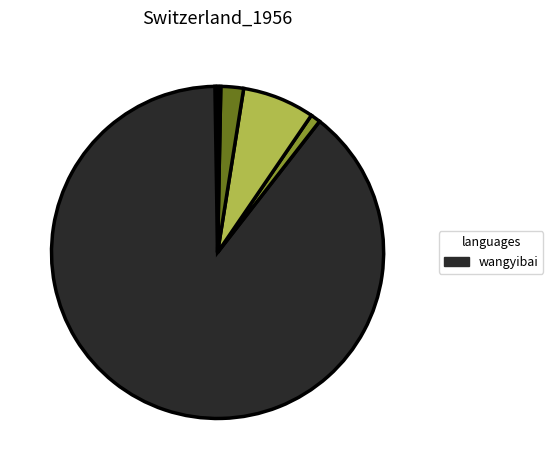

Is there any slice that represents more than half of the pie?

Yes